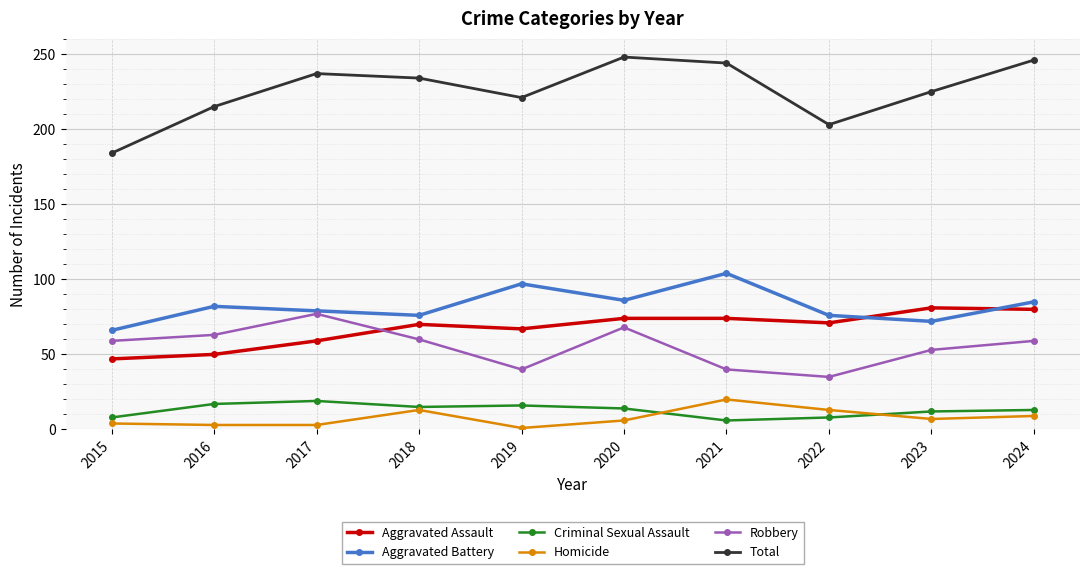

True or false: Robbery has a value of 63 at 2016.

True